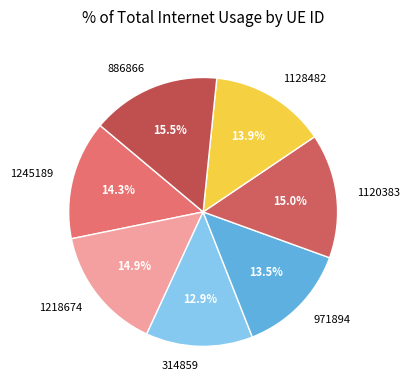

To the nearest percent, what is the difference between the 1218674 and 1245189 slice percentages?

1%